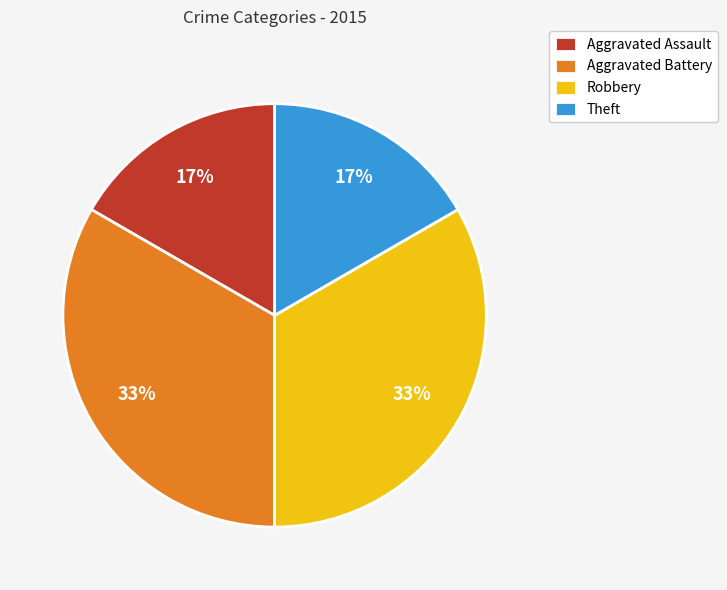

Count the number of slices in the pie.

4